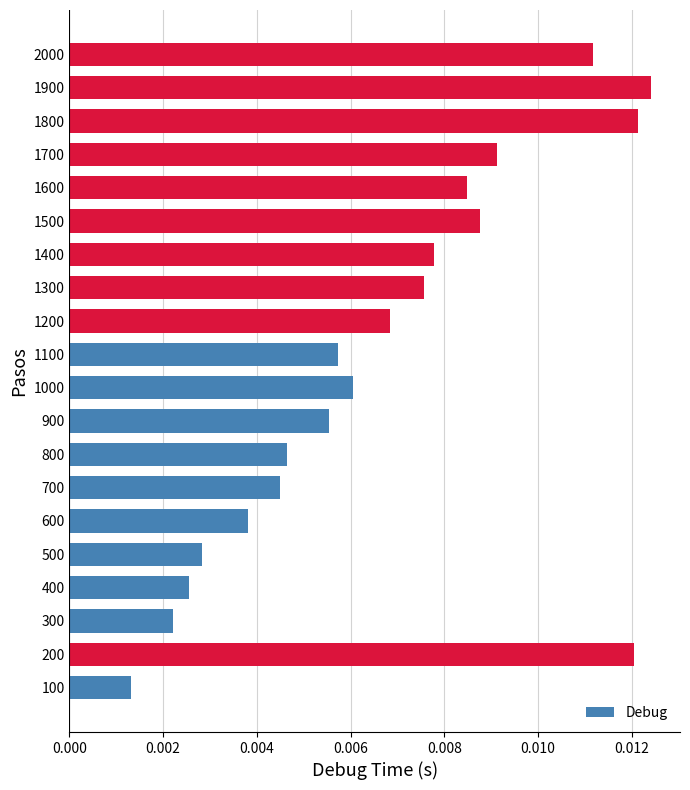

Which has a higher value, 1400 or 200?

200